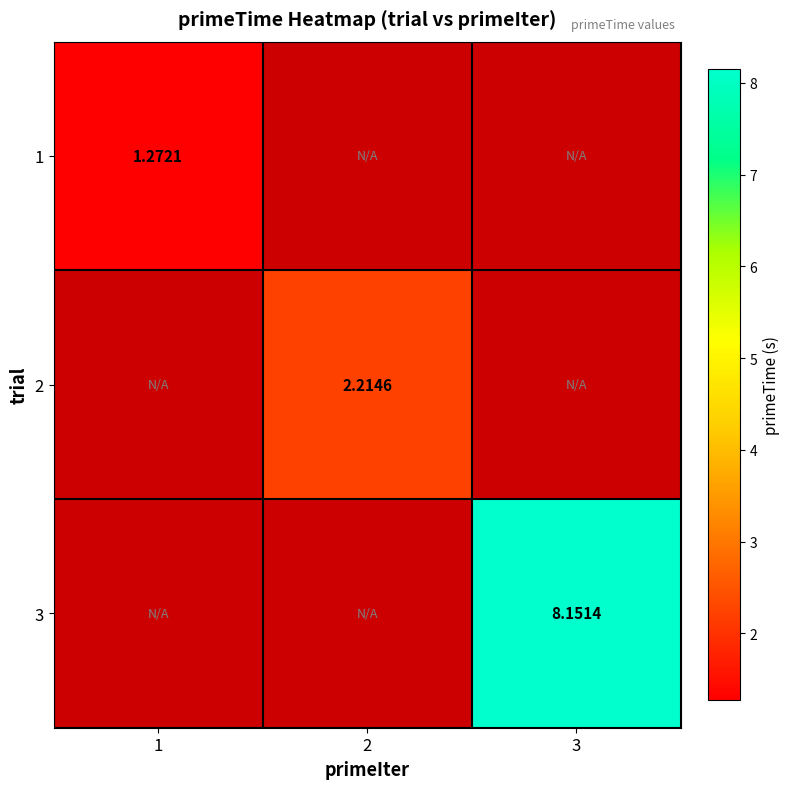

What is the greatest value displayed?

8.2